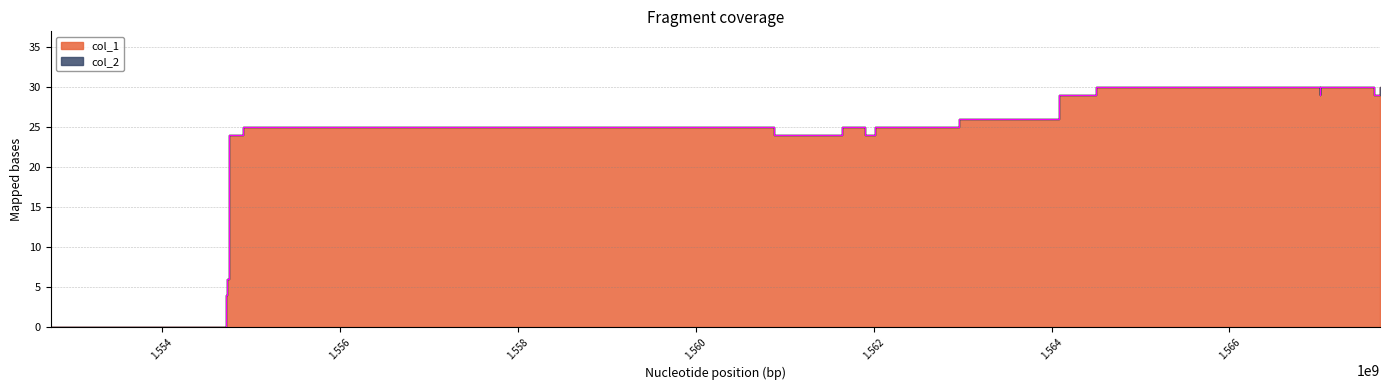

The value at 1564086083 is 15. True or false?

False